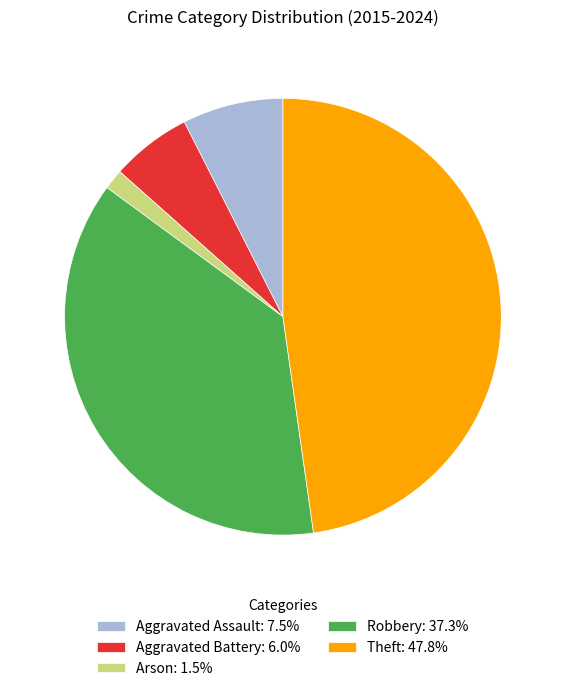

Is it true that Aggravated Assault is 7% of the pie?

True